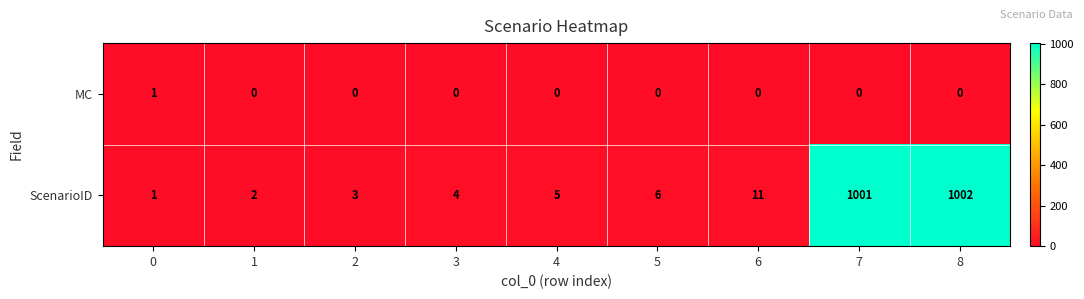

Reading right to left, transcribe all the data shown in this chart.

MC: 8=0	7=0	6=0	5=0	4=0	3=0	2=0	1=0	0=1
ScenarioID: 8=1002	7=1001	6=11	5=6	4=5	3=4	2=3	1=2	0=1